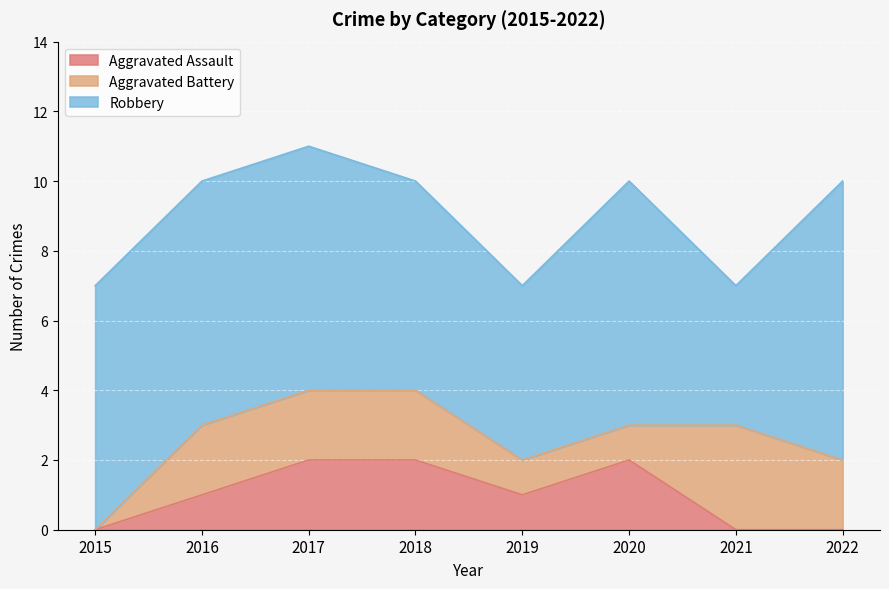

Rank the series at 2022 from highest to lowest value.

Robbery, Aggravated Battery, Aggravated Assault